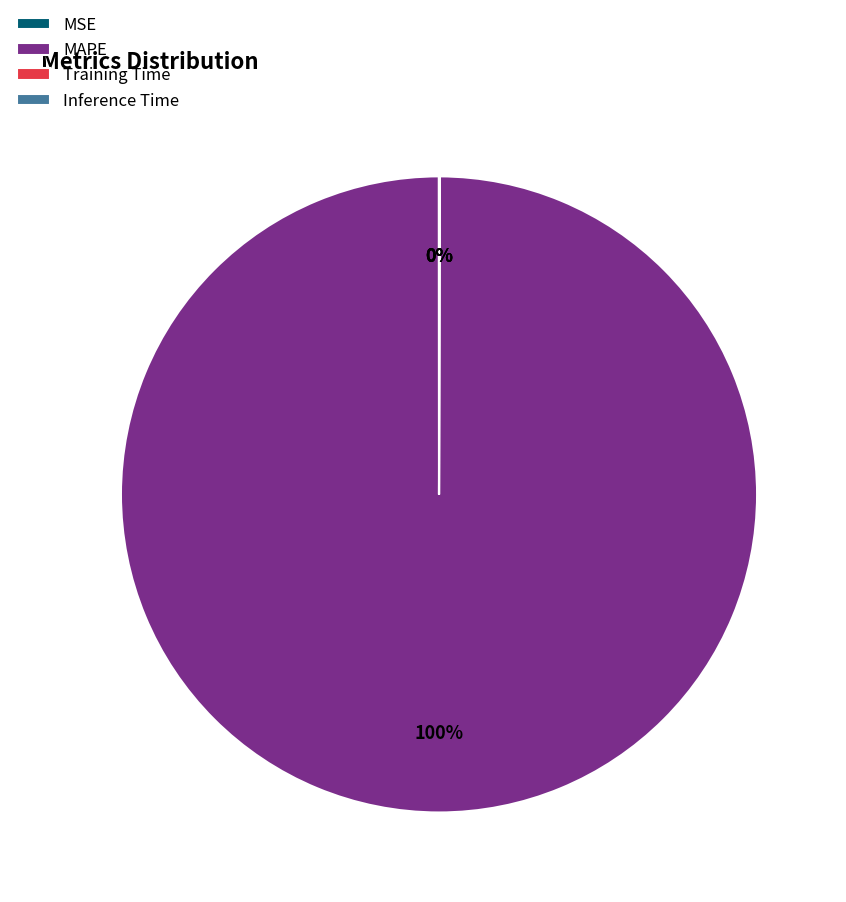

Is there any slice that represents more than half of the pie?

Yes